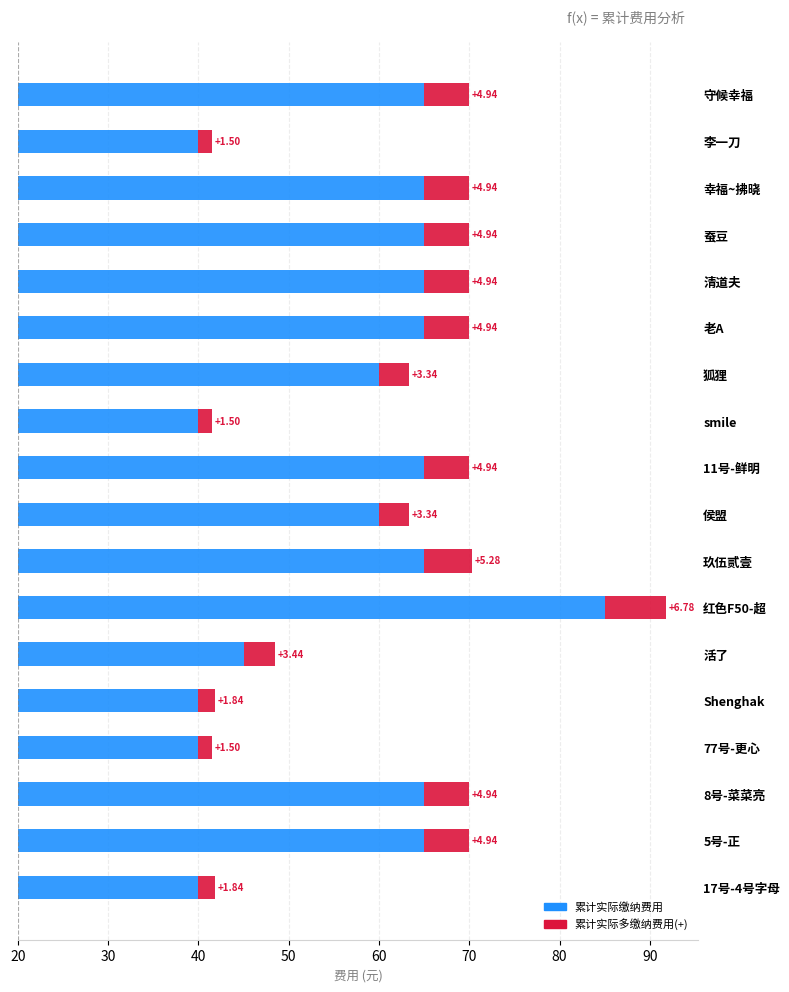

What position from the right is 老A?

13